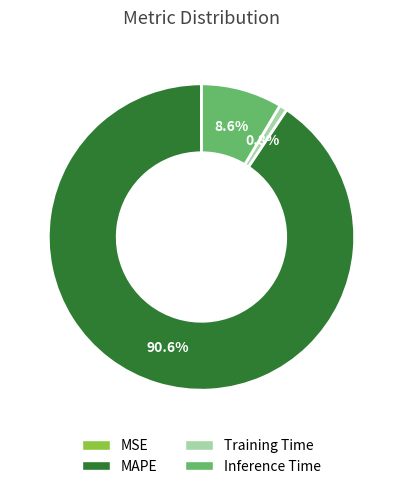

Which category has the biggest portion of the pie?

MAPE